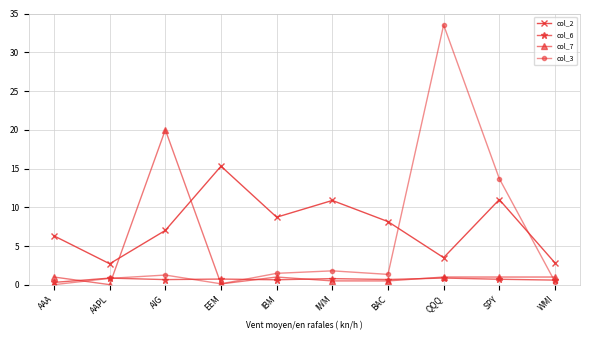

True or false: col_2 and col_6 cross at least once.

False